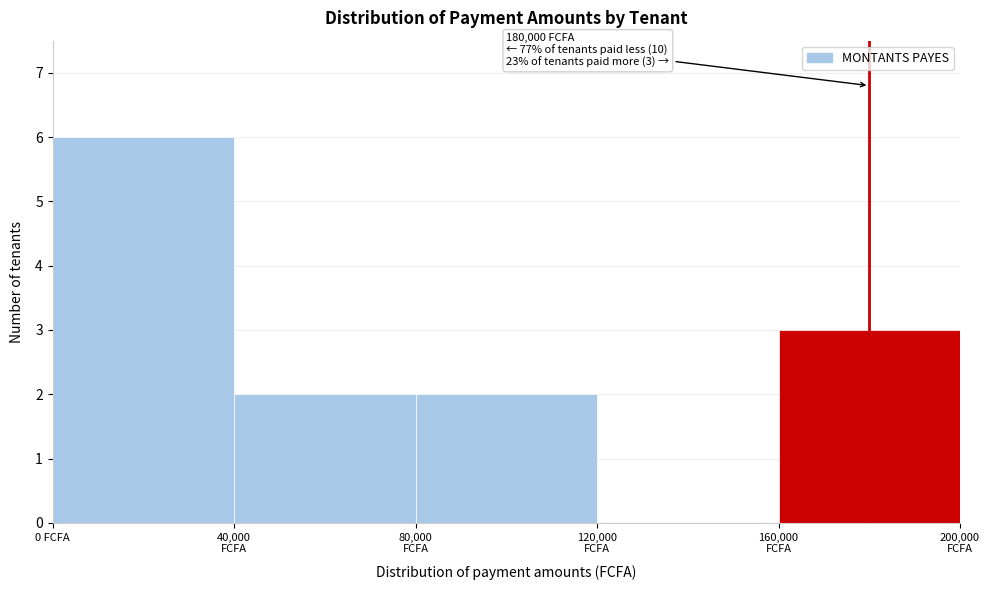

Over which range of the x-axis is the bar tallest?

0 to 40000